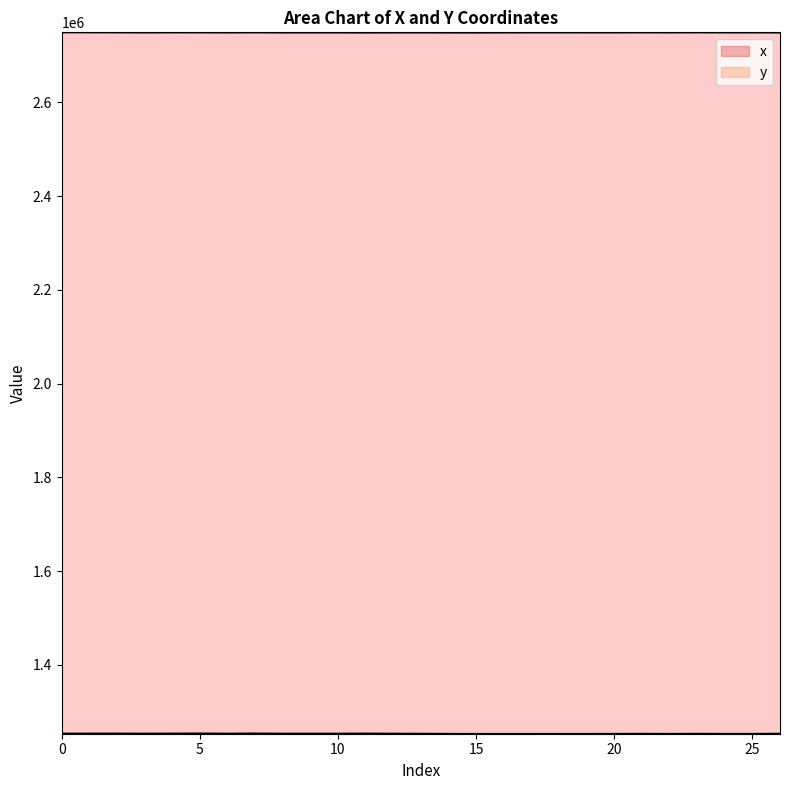

What is the value of the x point at the 26th from the left?

2748728.5